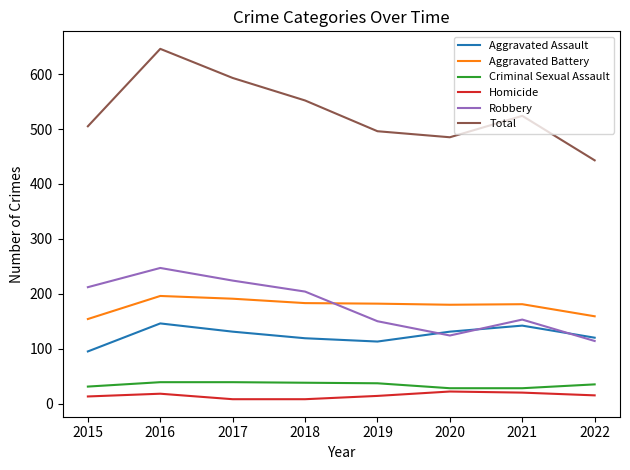

The Aggravated Battery series shows 65 at 2017. True or false?

False